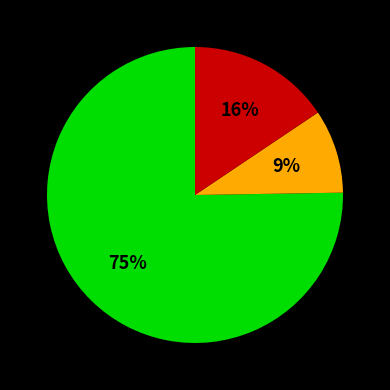

Is there any slice that represents more than half of the pie?

Yes